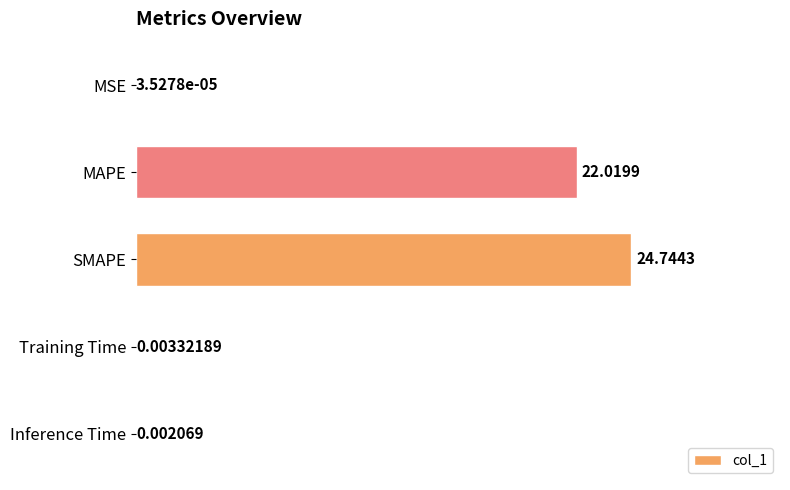

At which label is the value closest to 12?

MAPE